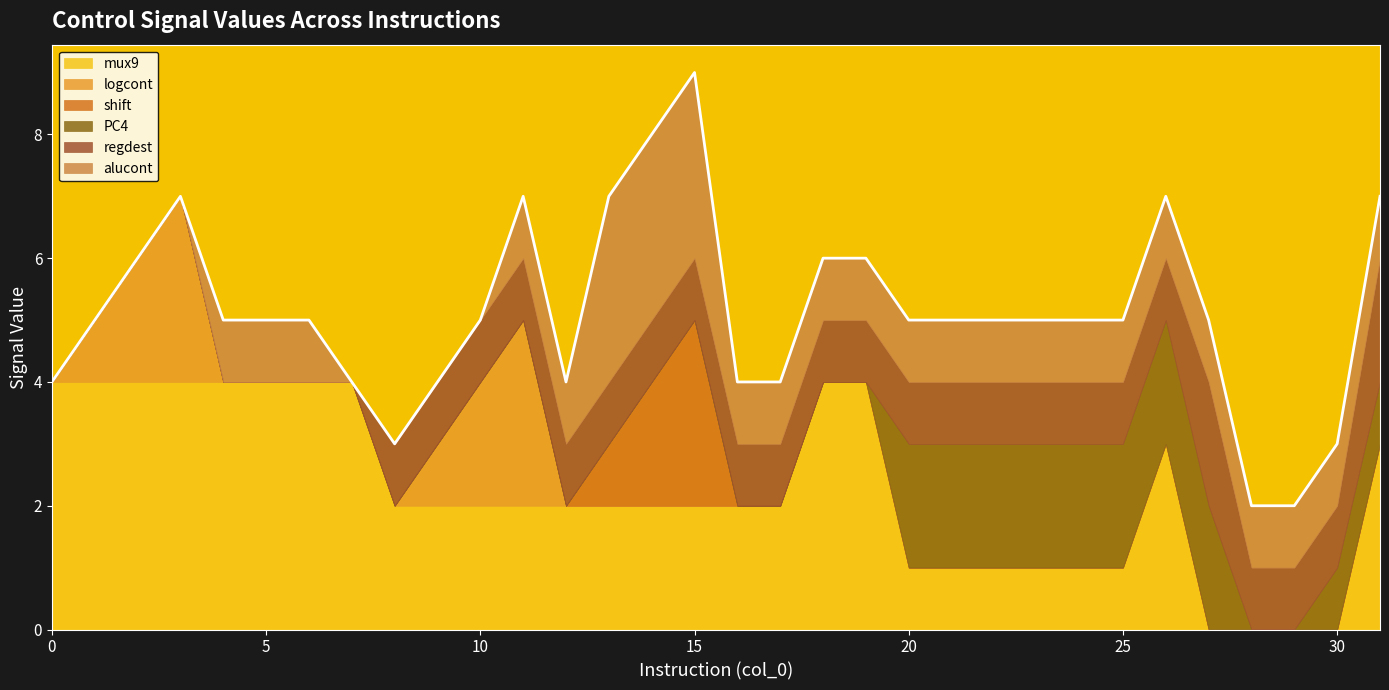

Rank the series by their maximum value, from highest to lowest.

mux9, logcont, shift, alucont, PC4, regdest